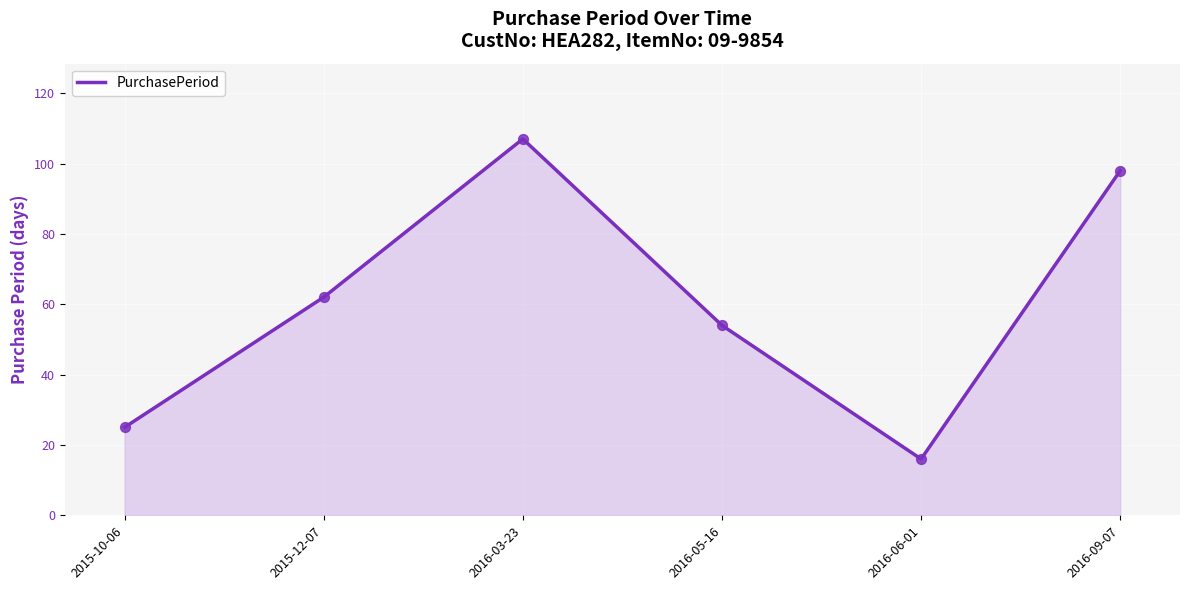

Between 2015-12-07 and 2016-05-16, which is larger?

2015-12-07